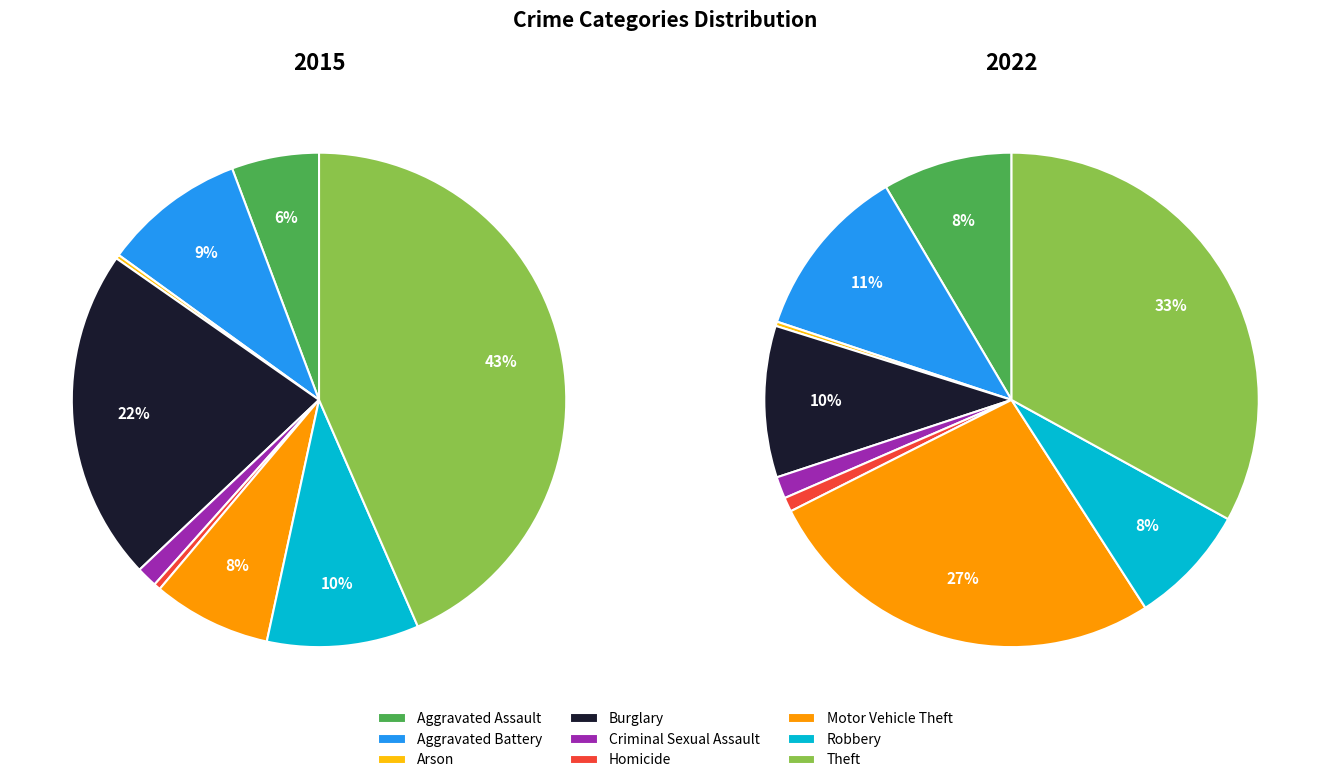

Rank the series by their maximum value, from lowest to highest.

values_2022, values_2015